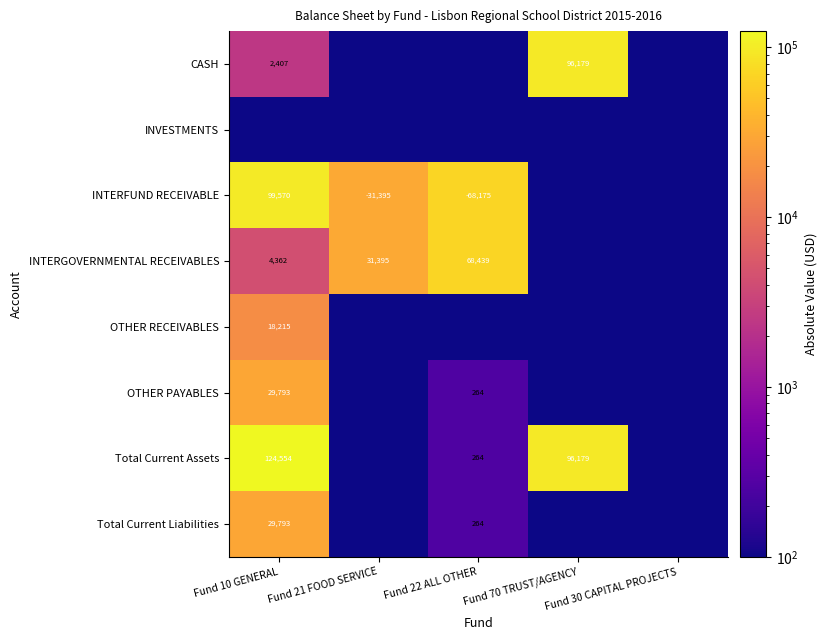

The INTERGOVERNMENTAL RECEIVABLES series shows 31395.0 at Fund 21 FOOD SERVICE. True or false?

True